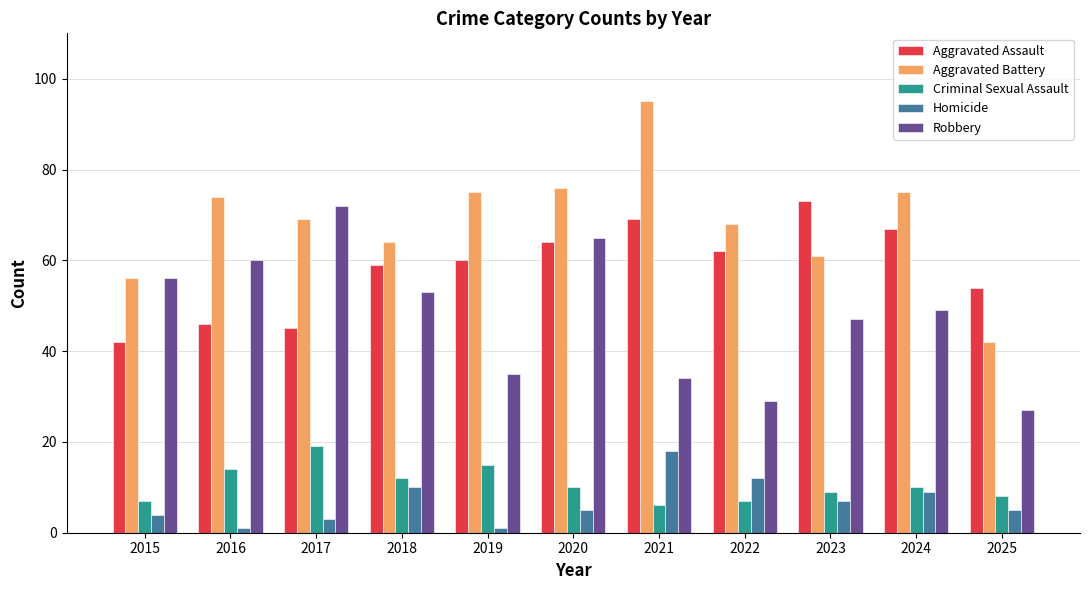

Rank the series by their maximum value, from lowest to highest.

Homicide, Criminal Sexual Assault, Robbery, Aggravated Assault, Aggravated Battery